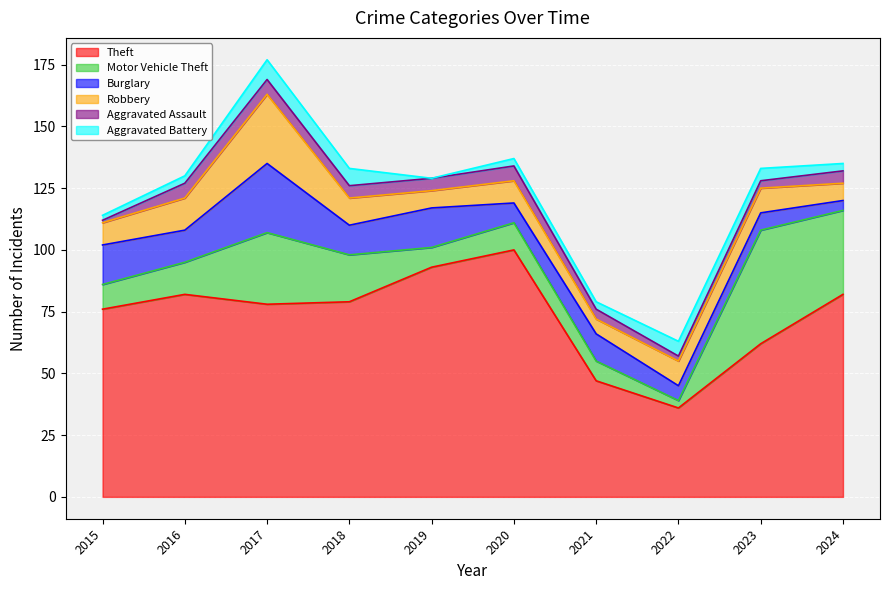

What is the maximum value for Robbery?

28